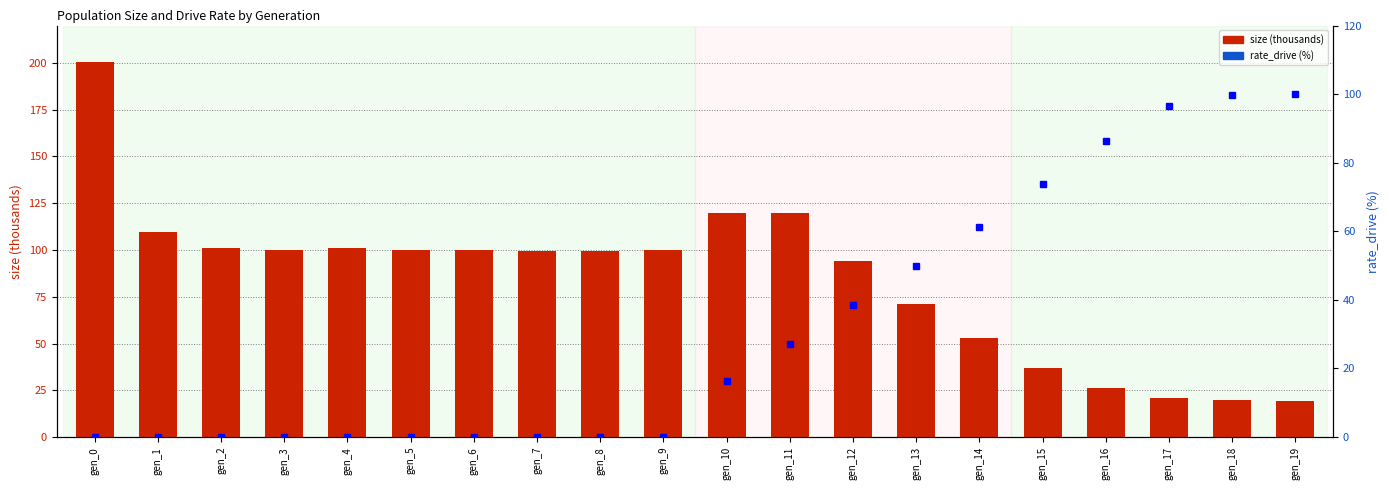

What is the sum of the rate_drive (%) values at gen_13 and gen_9?

49.8